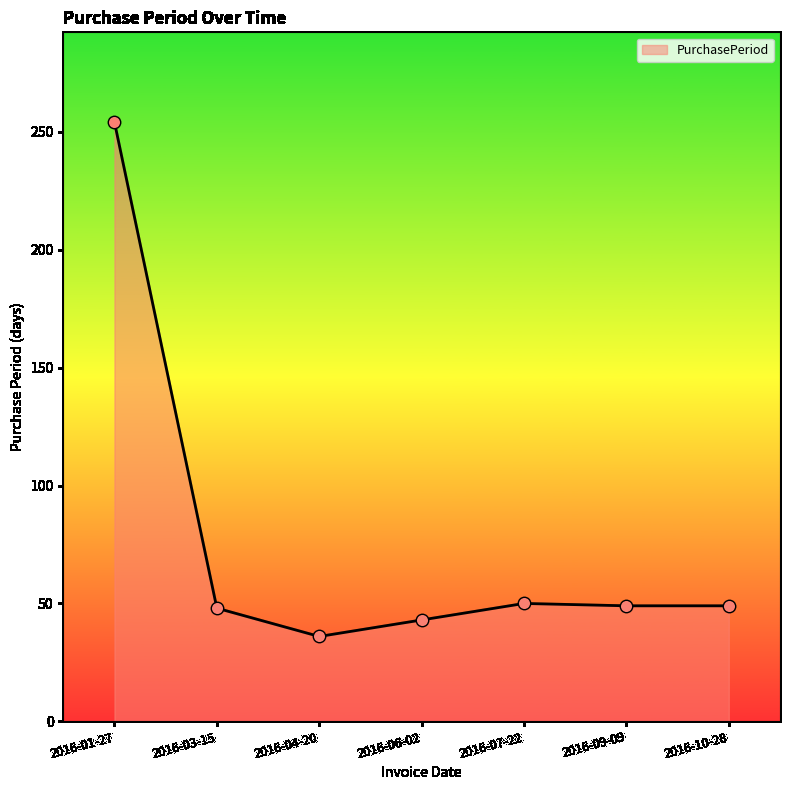

What is the change in value from 2016-03-15 to 2016-09-09?

+1